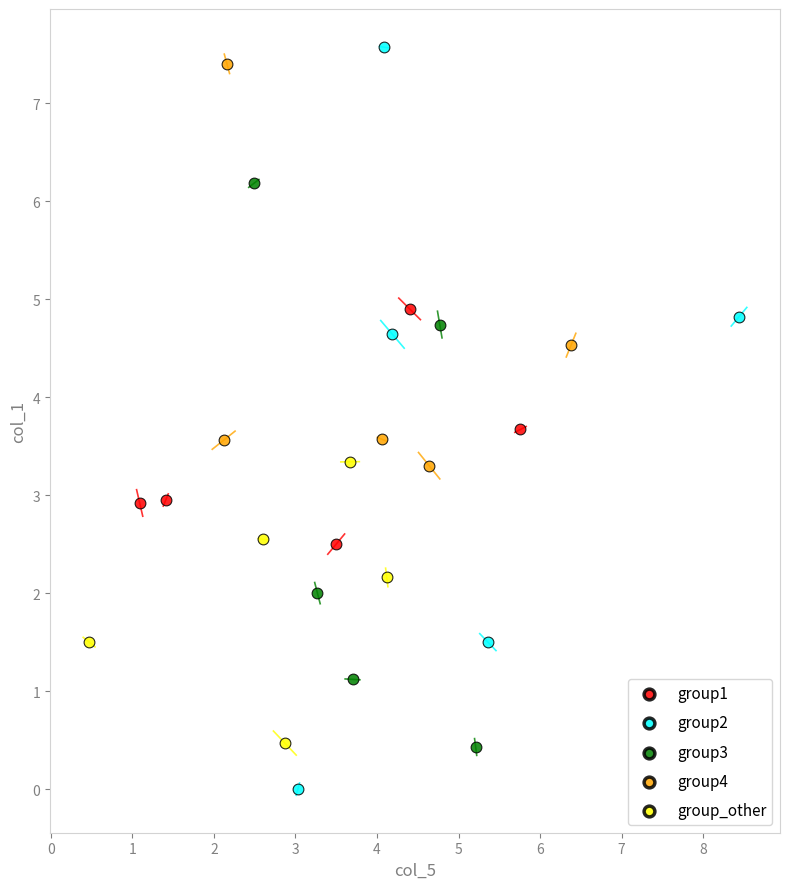

Which series reaches the minimum Y coordinate?

group2